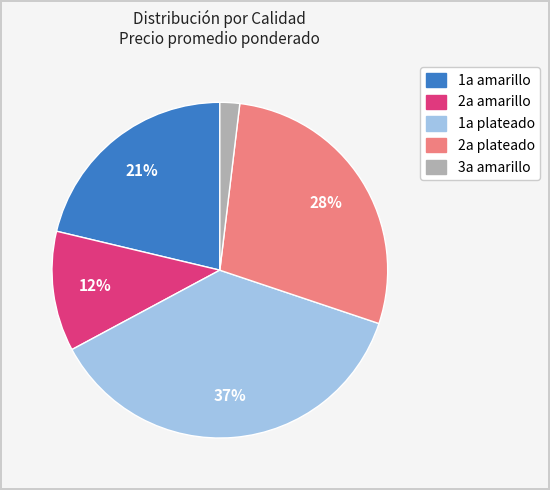

To the nearest percent, what is the difference between the largest and smallest slice percentages?

35%